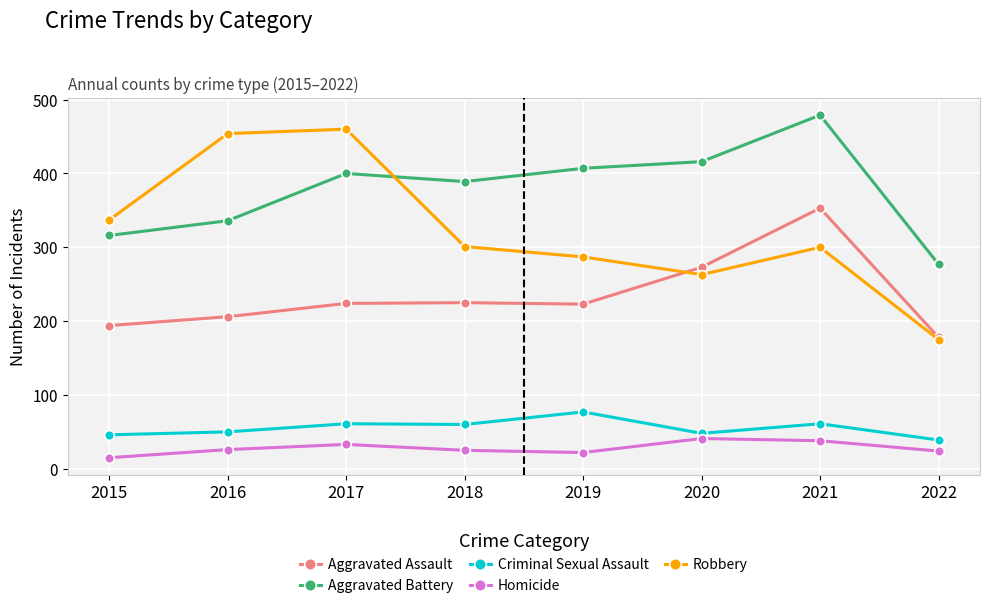

Between 2019 and 2022, which series saw the biggest shift?

Aggravated Battery